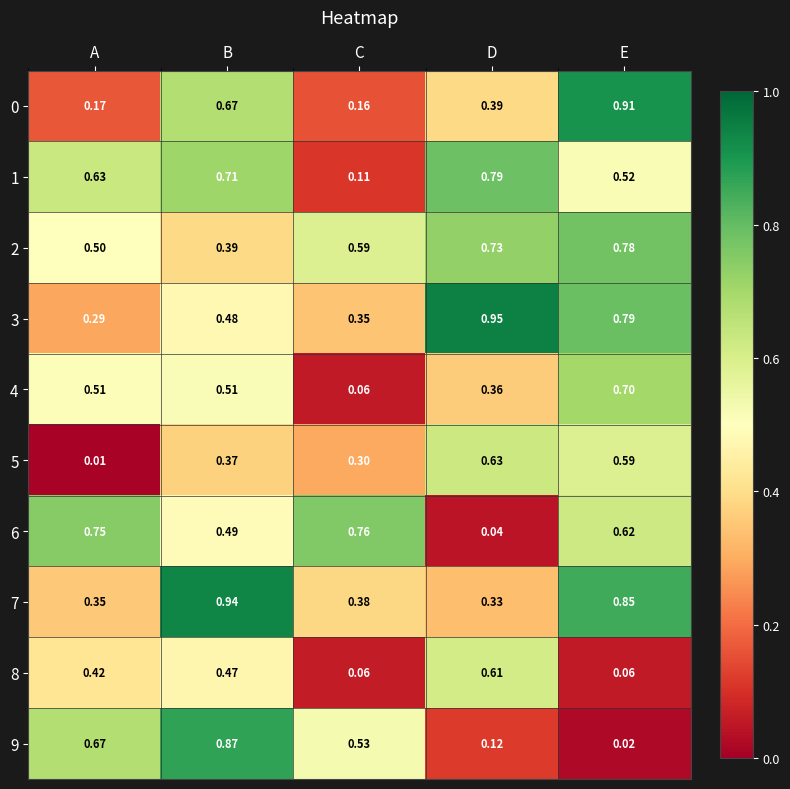

At which category is the sum across all series the highest?

B